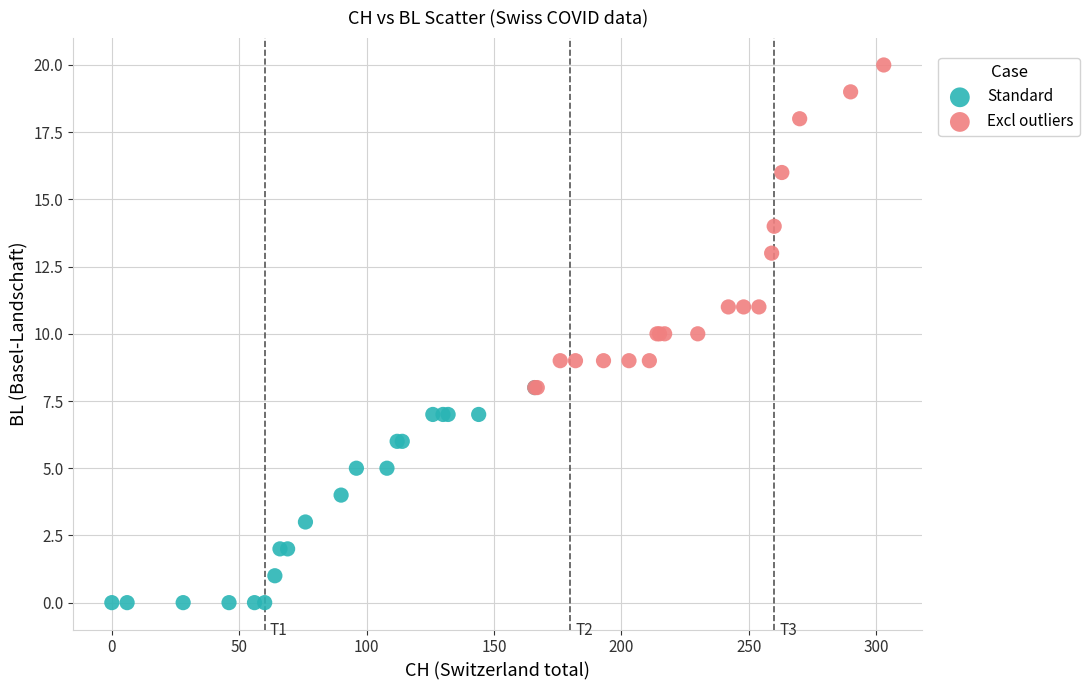

Which series has the largest Y range (max minus min)?

Excl outliers